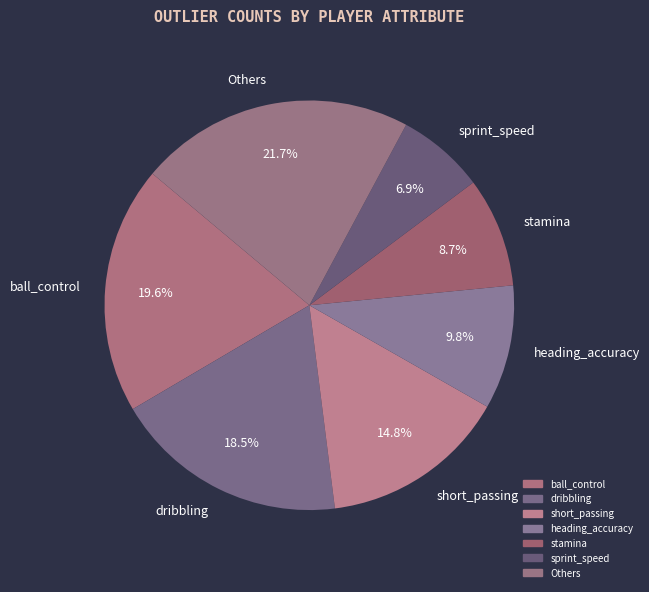

Is the sum of sprint_speed and ball_control greater than half?

No